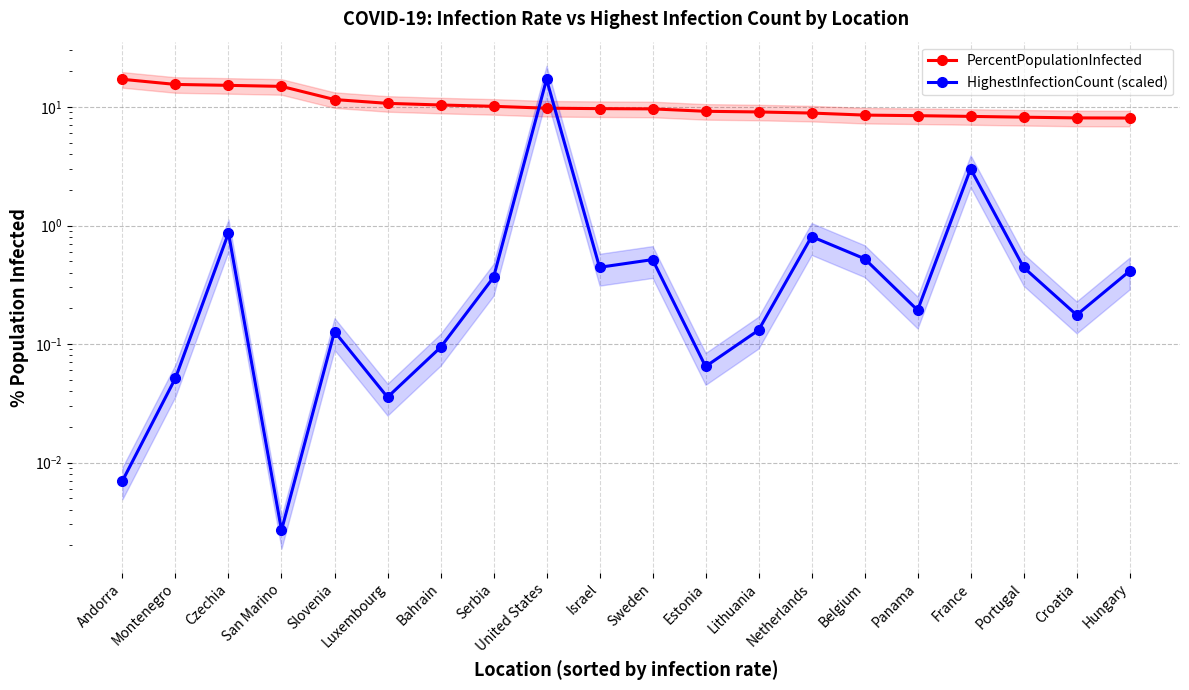

How many intersections are there between HighestInfectionCount (scaled) and PercentPopulationInfected?

2